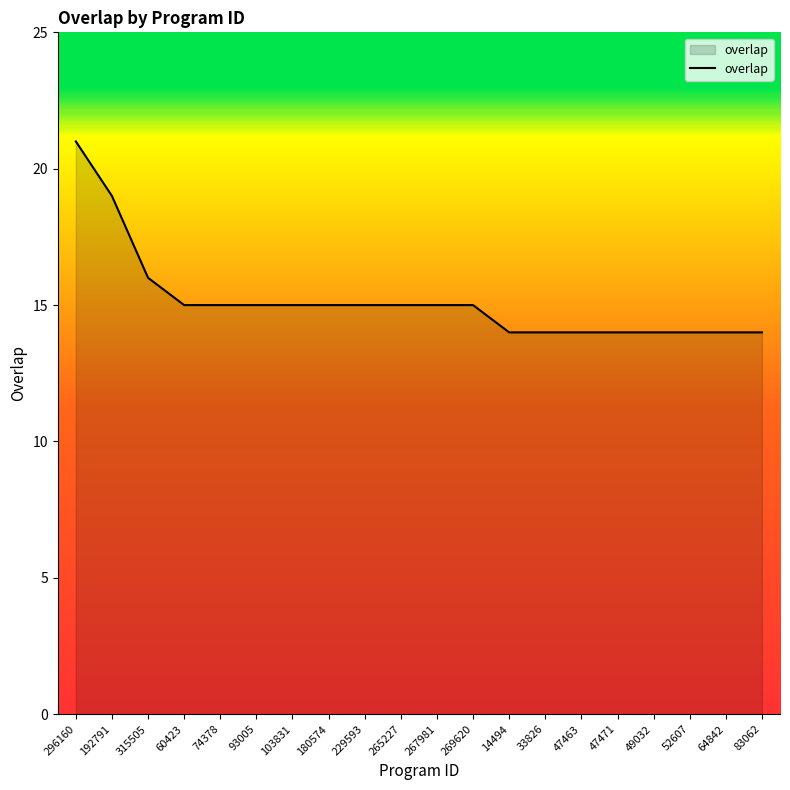

Where does the data first go above 15?

296160